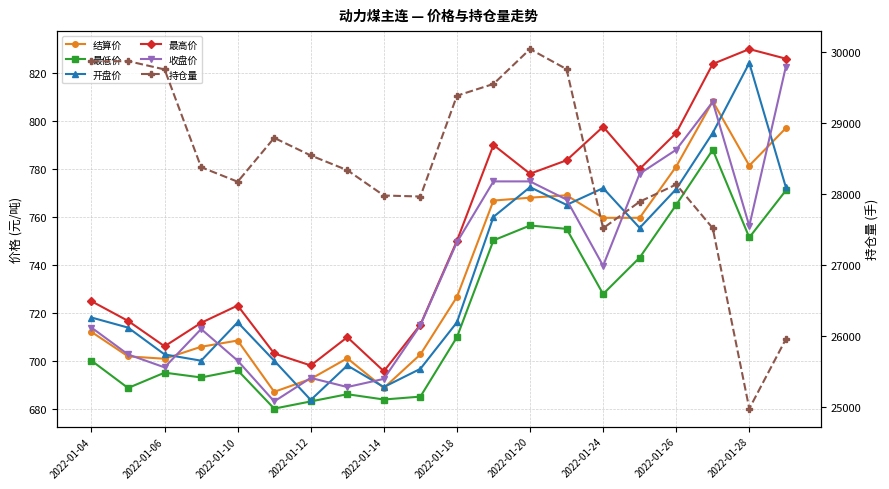

What are all the series names shown in the legend?

结算价, 最低价, 开盘价, 最高价, 收盘价, 持仓量